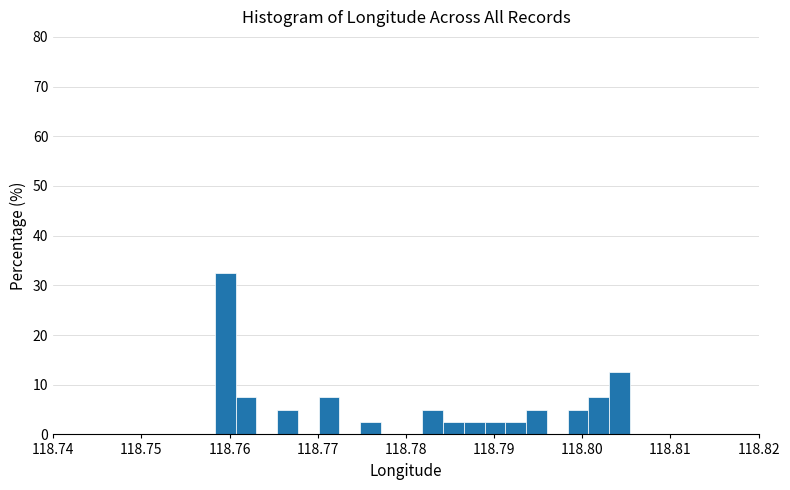

Around what value on the x-axis is the tallest bar? Give the approximate position of its centre, as read against the axis.

118.760